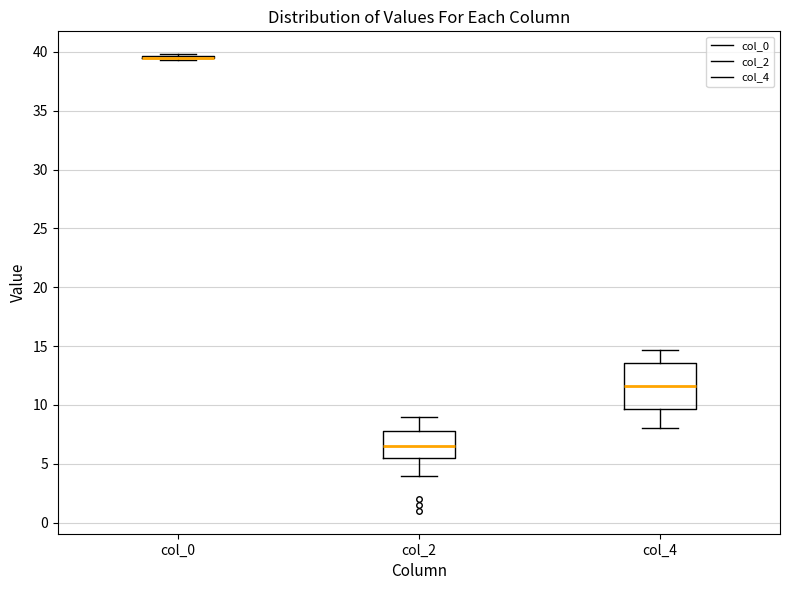

Reading left to right, read every box against the y-axis: the position of its median line, the range the box covers, and the ends of its whiskers. The values are not printed on the chart, so give them approximately, as read against the axis.

col_0: box collapsed to a line at 39.5, whiskers 39.5 to 40.0
col_2: median 6.5, box 5.5 to 8.0, whiskers 4.0 to 9.0
col_4: median 11.5, box 9.5 to 13.5, whiskers 8.0 to 14.5